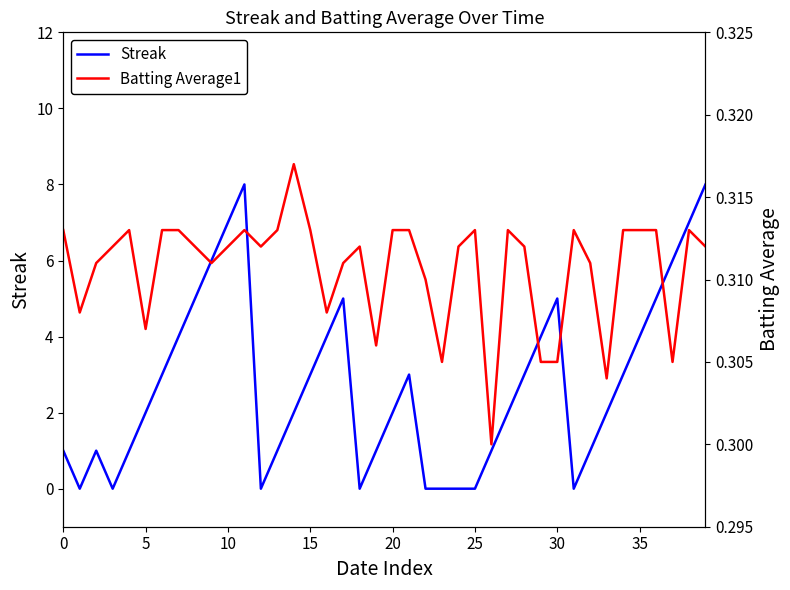

True or false: Streak has a value of 1 at 0.

True